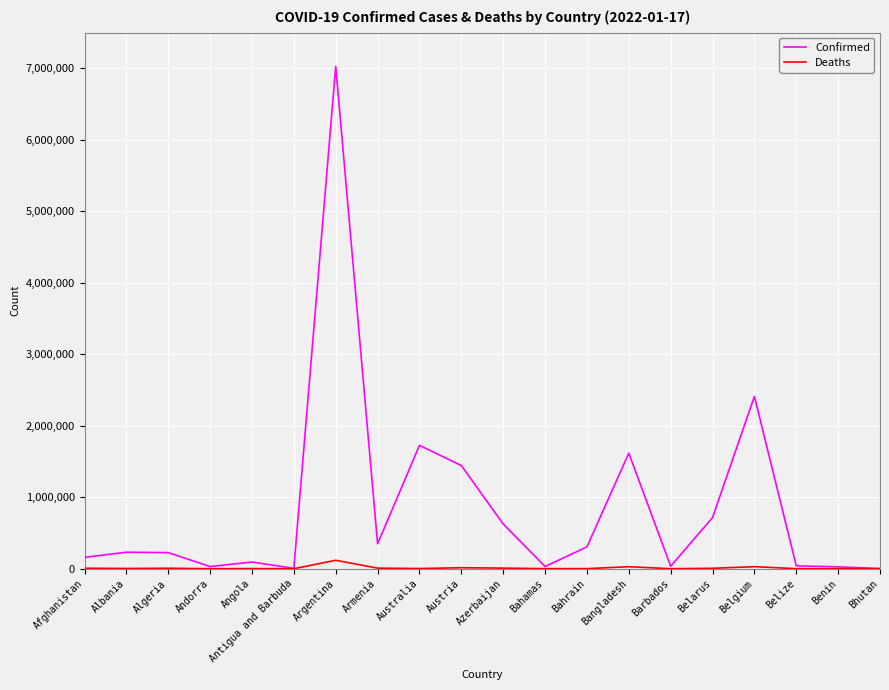

Which category has the highest value across all series?

Argentina